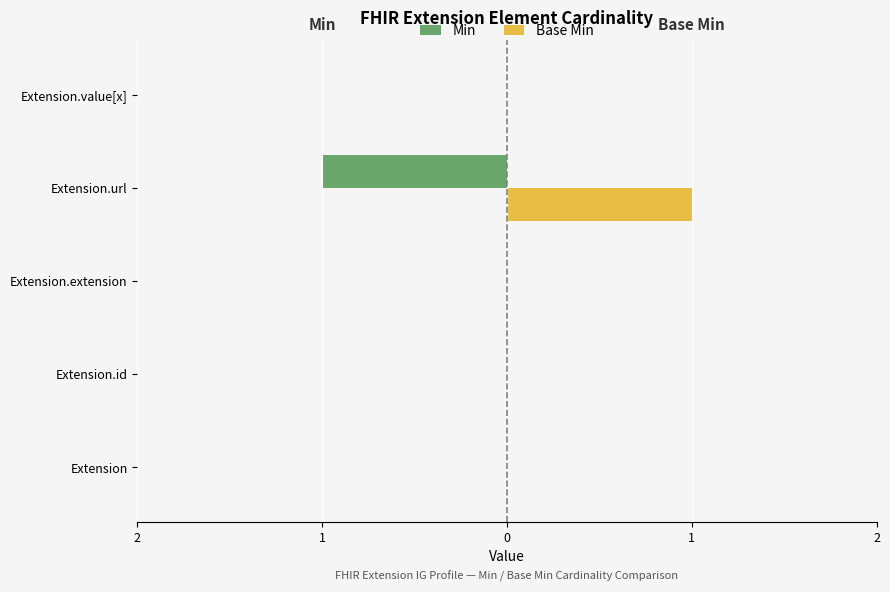

What is the highest value of the Base Min series?

1